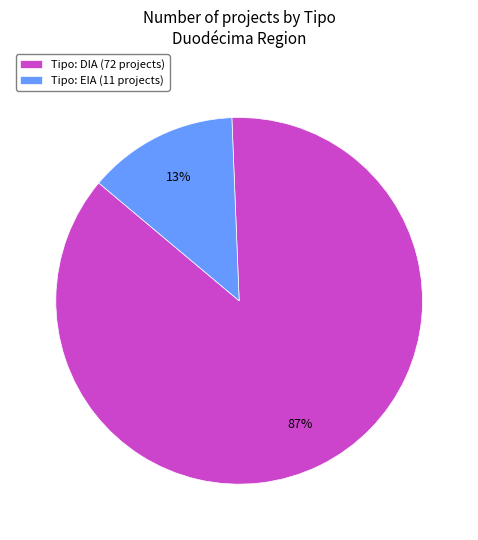

Which has a higher value, Tipo: EIA (11 projects) or Tipo: DIA (72 projects)?

Tipo: DIA (72 projects)